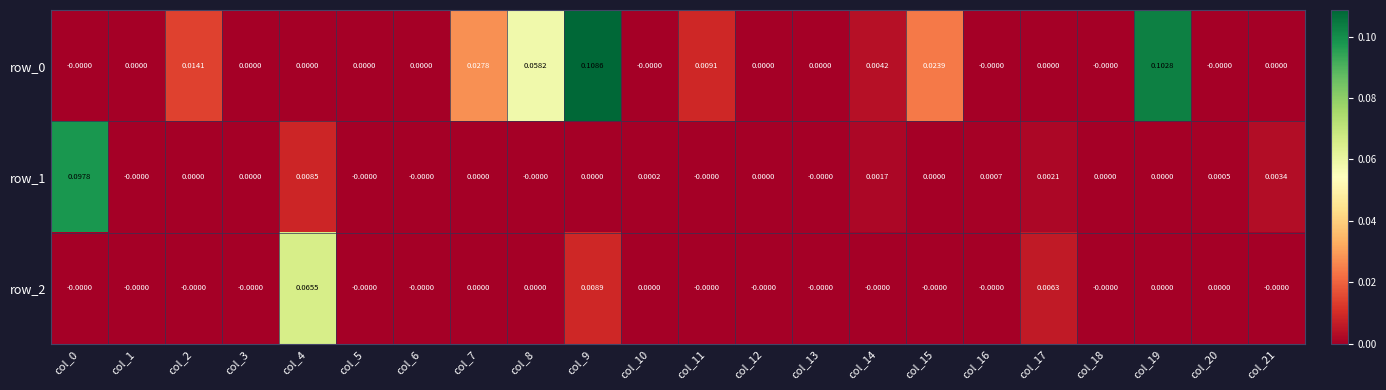

Is it true that row_1 equals -0.0 at col_18?

False